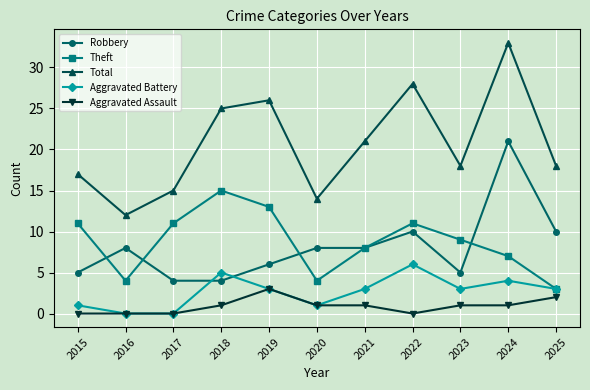

What is the maximum value for Total?

33